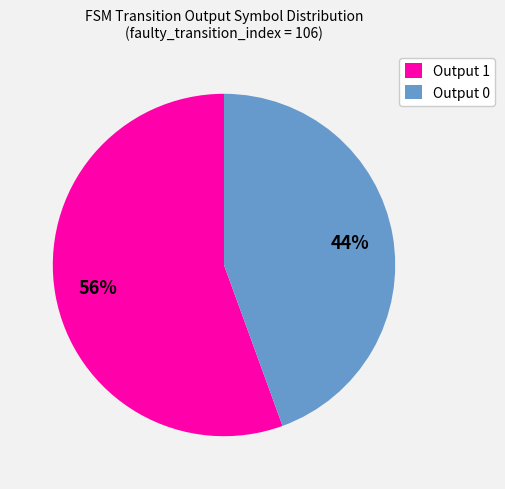

True or false: Output 0 accounts for 44% of the total.

True